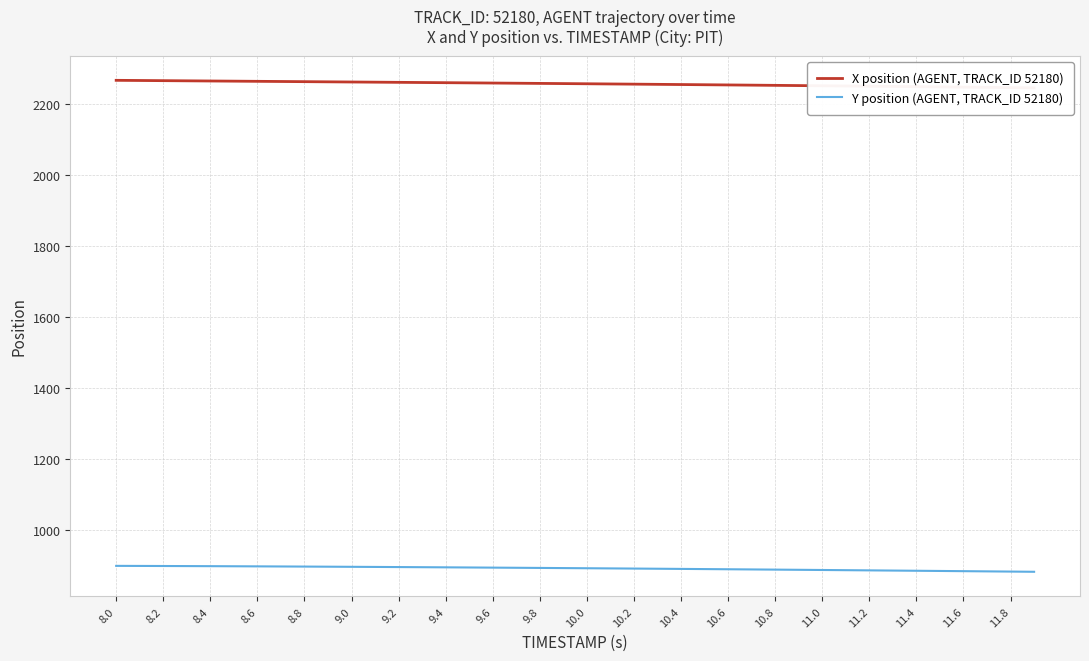

At which category is the sum across all series the highest?

8.0